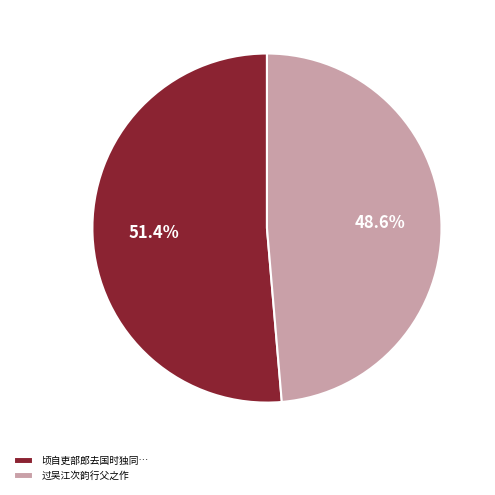

Rank the categories by value from lowest to highest.

过吴江次韵行父之作, 顷自吏部郎去国时独同…